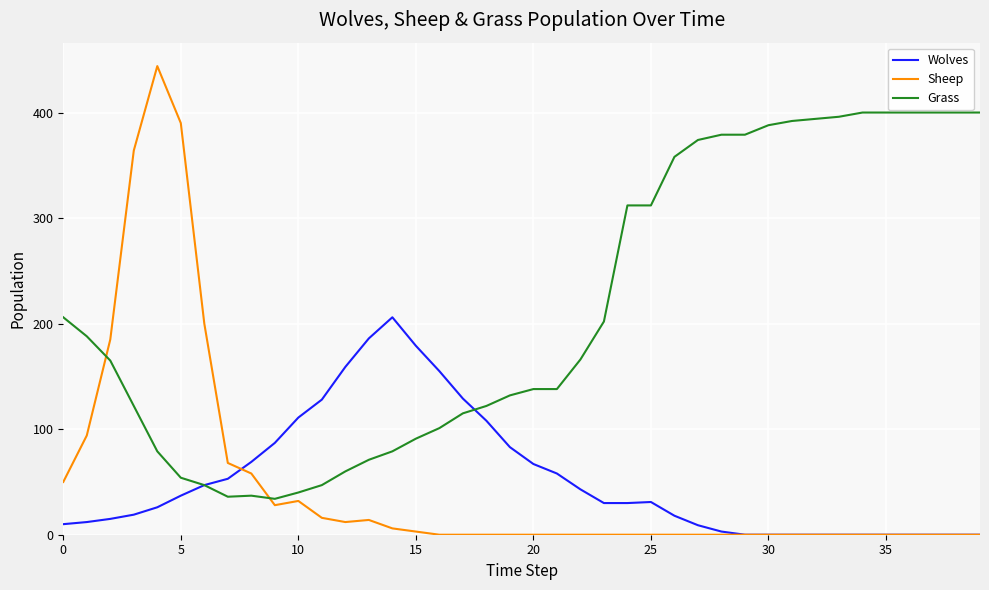

Which series ends up on top after the final intersection of Sheep and Grass?

Grass